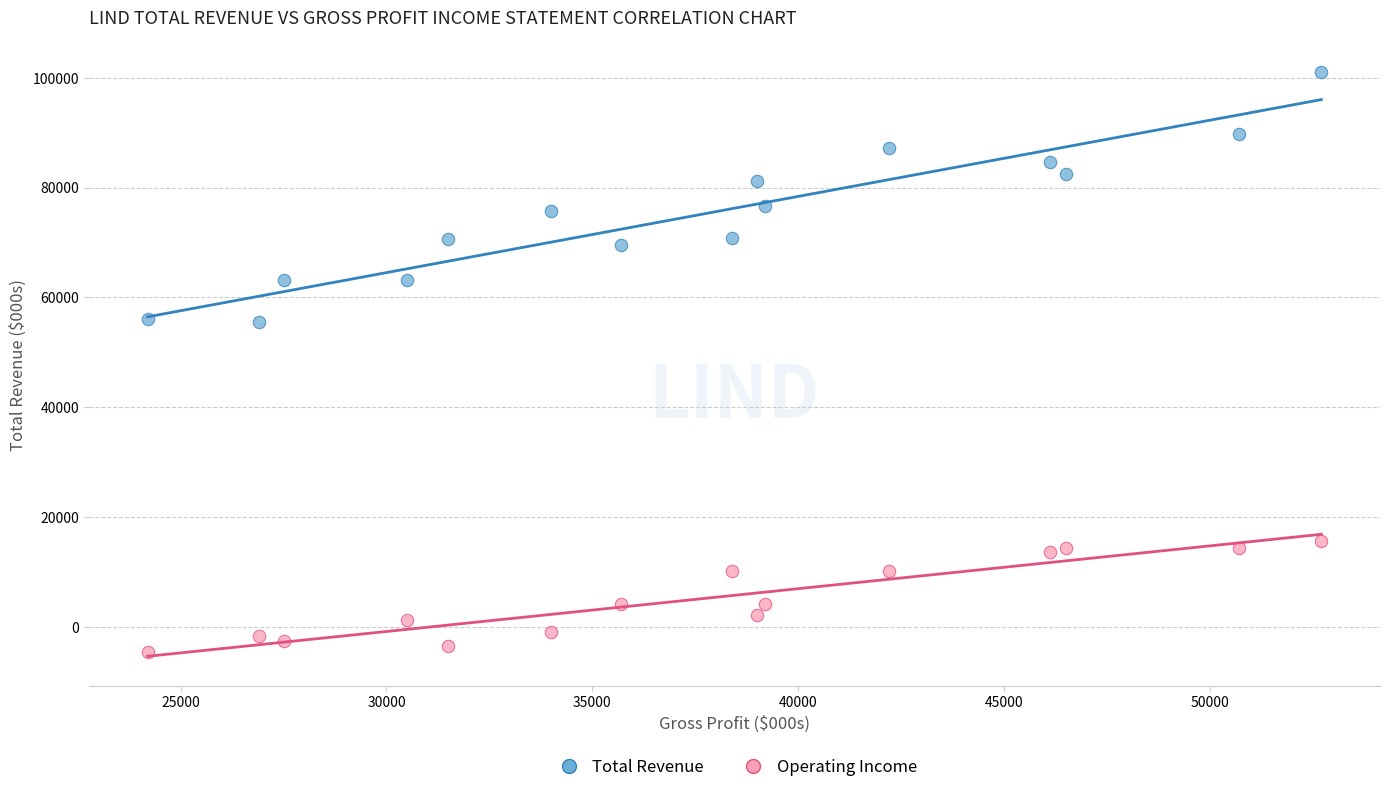

Across all data points, what is the range of X values (max minus min)?

28500